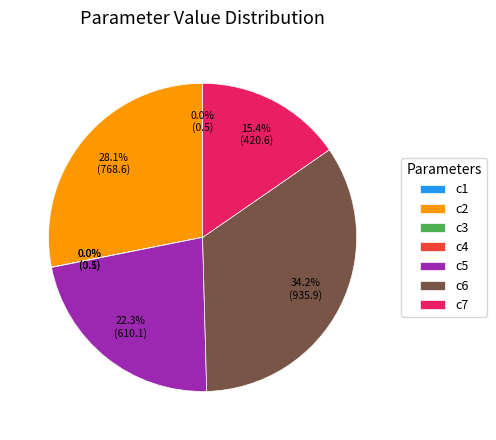

Is it true that c2 is 40% of the pie?

False